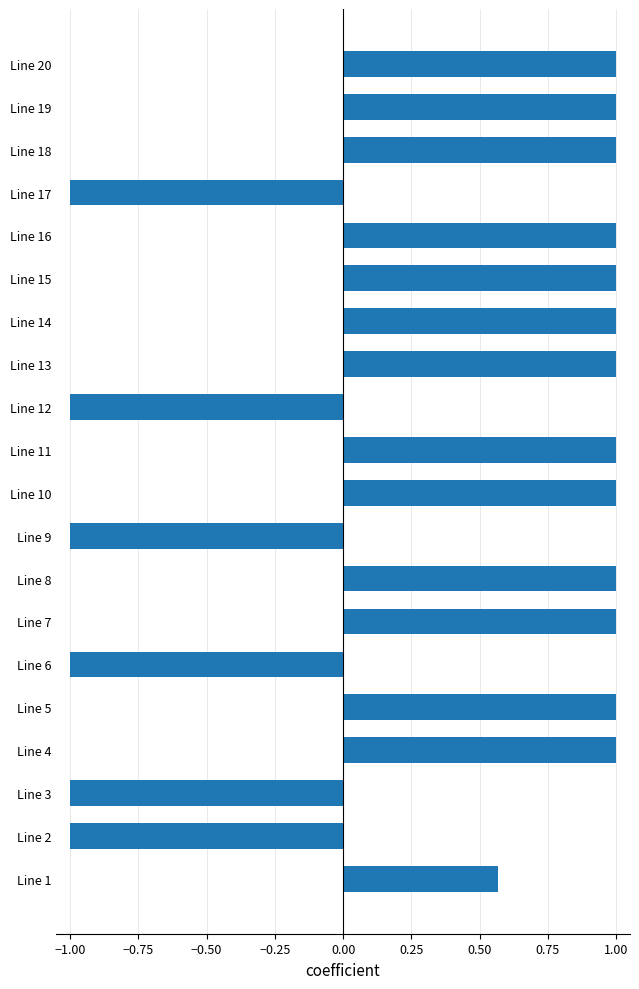

Does the chart contain any negative values?

Yes